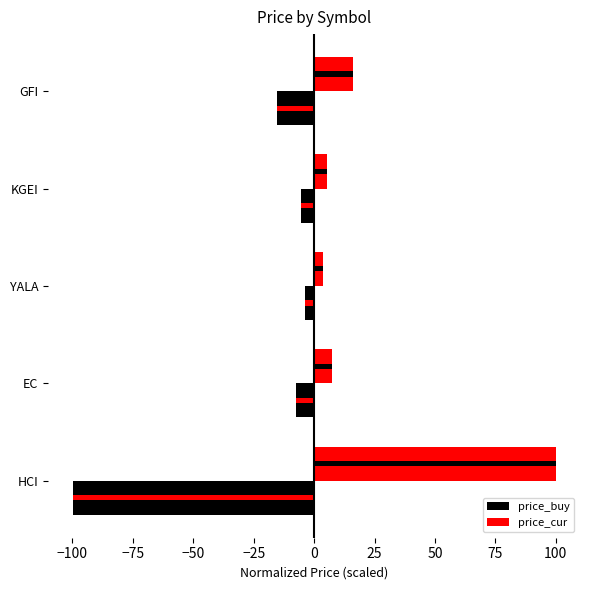

At how many categories does at least one series exceed 30?

1